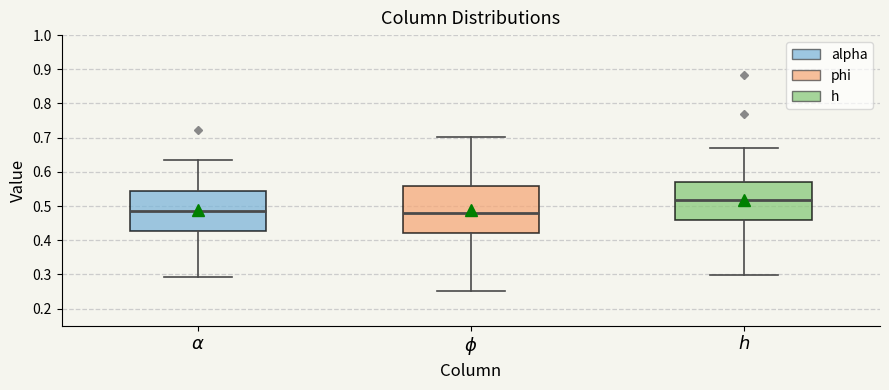

Where does the lower whisker of the box for $\alpha$ end on the y-axis? The values are not printed on the chart, so give them approximately, as read against the axis.

0.29